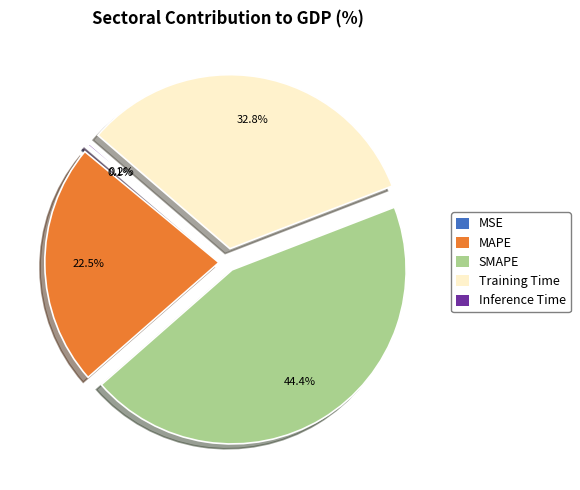

What percentage is NOT represented by MAPE?

77.5%